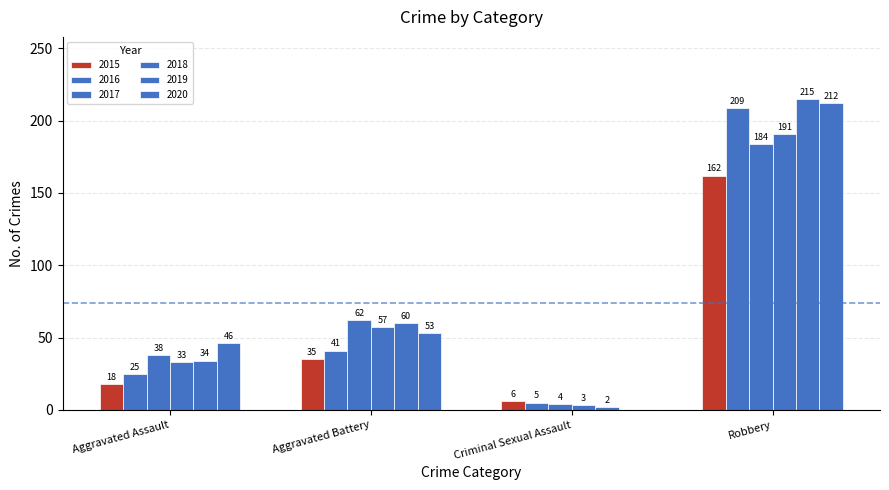

The 2018 series shows 8 at Aggravated Assault. True or false?

False